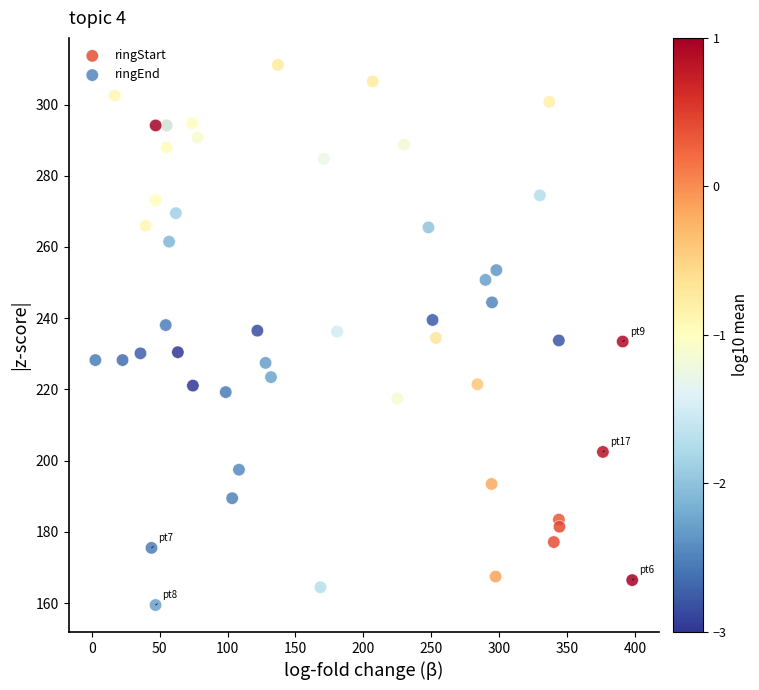

Which series reaches the maximum Y coordinate?

ringEnd